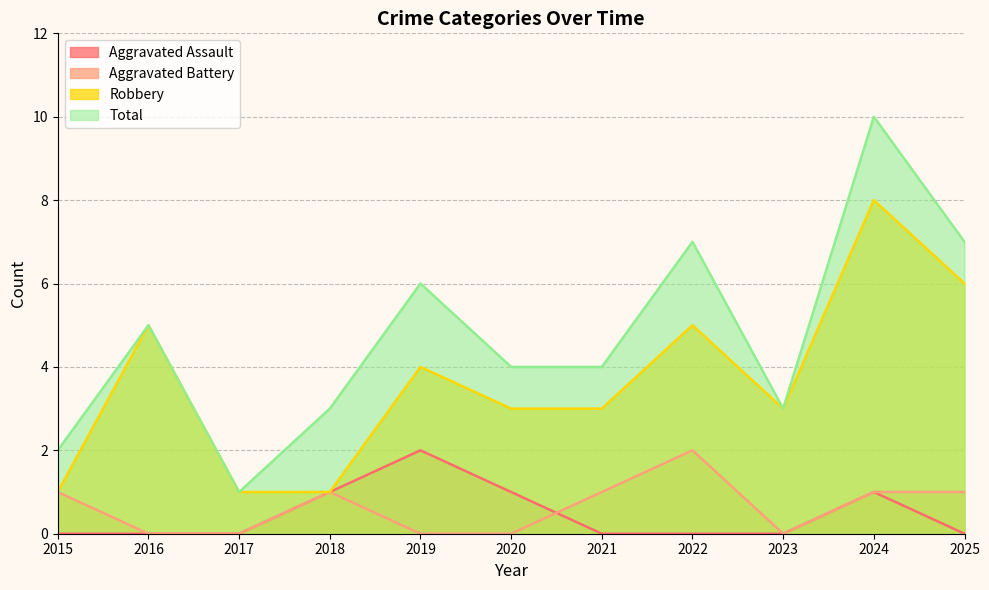

What is the value of the Aggravated Battery point at the 7th from the left?

1